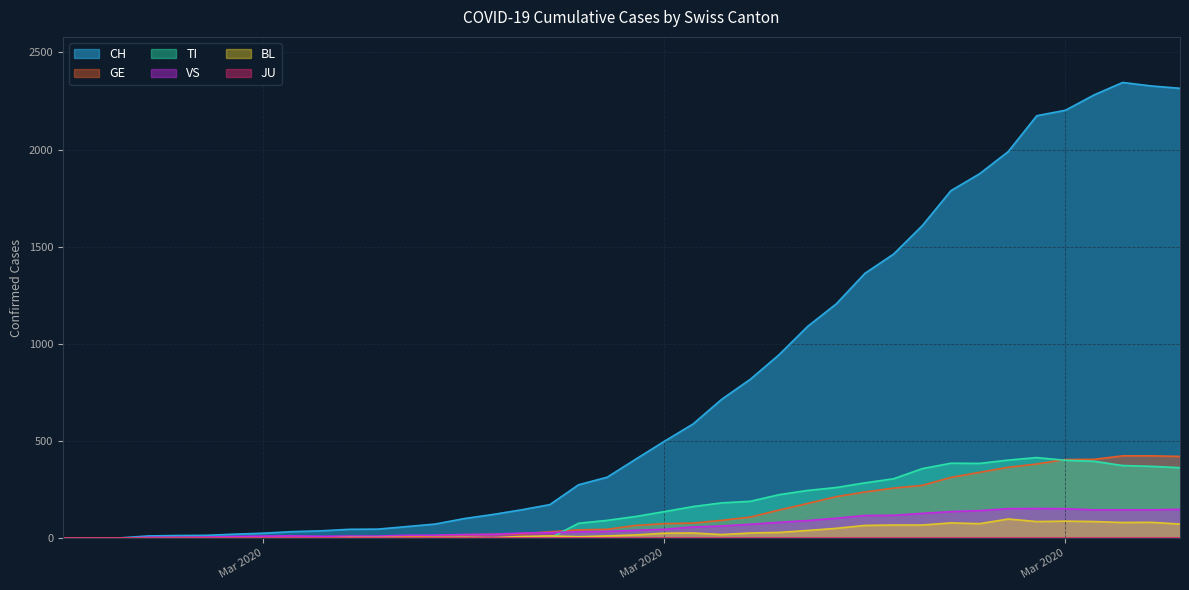

Is it true that TI equals 92 at 2020-03-15?

True